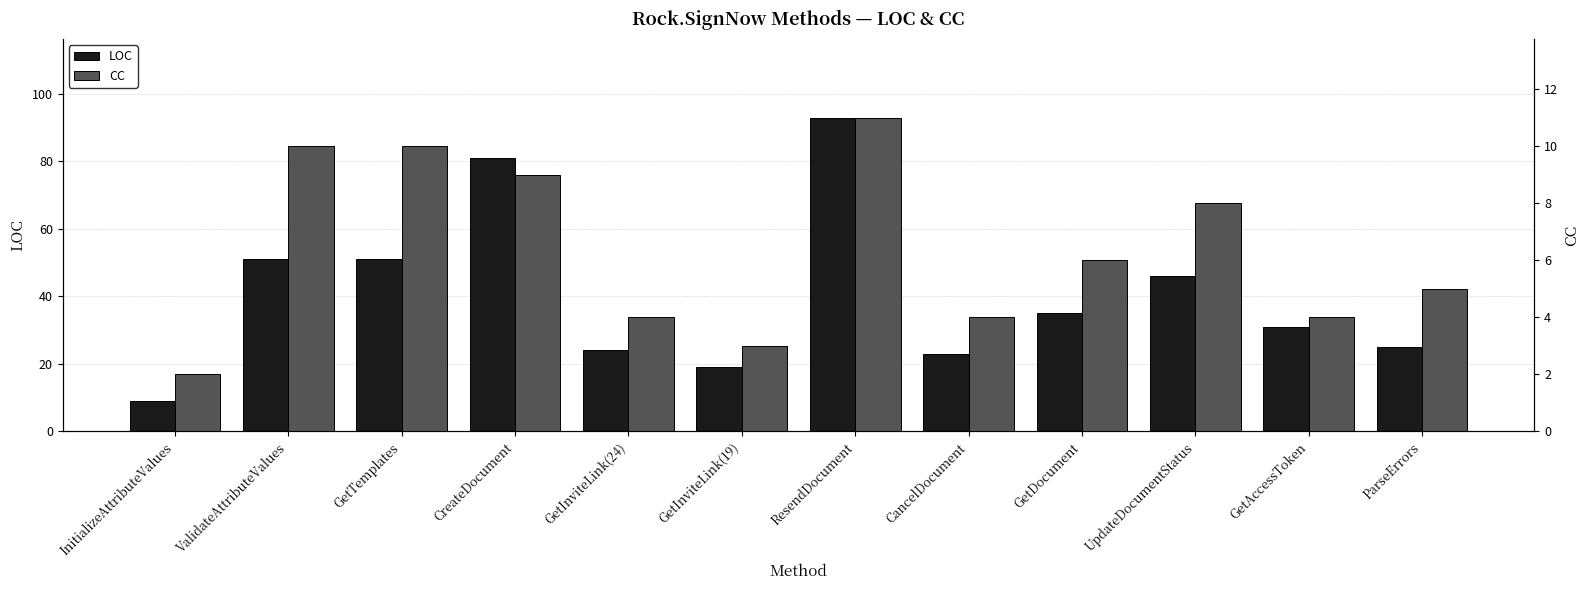

How many categories are shown in the chart?

12